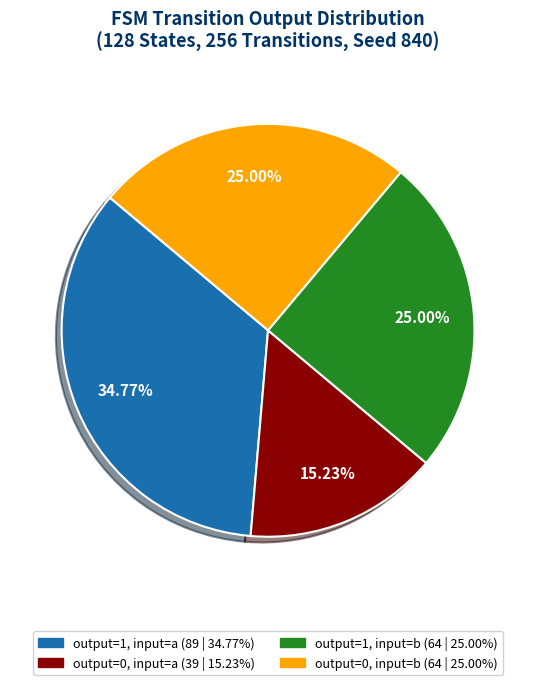

To the nearest percent, what is the difference between the largest and smallest slice percentages?

20%